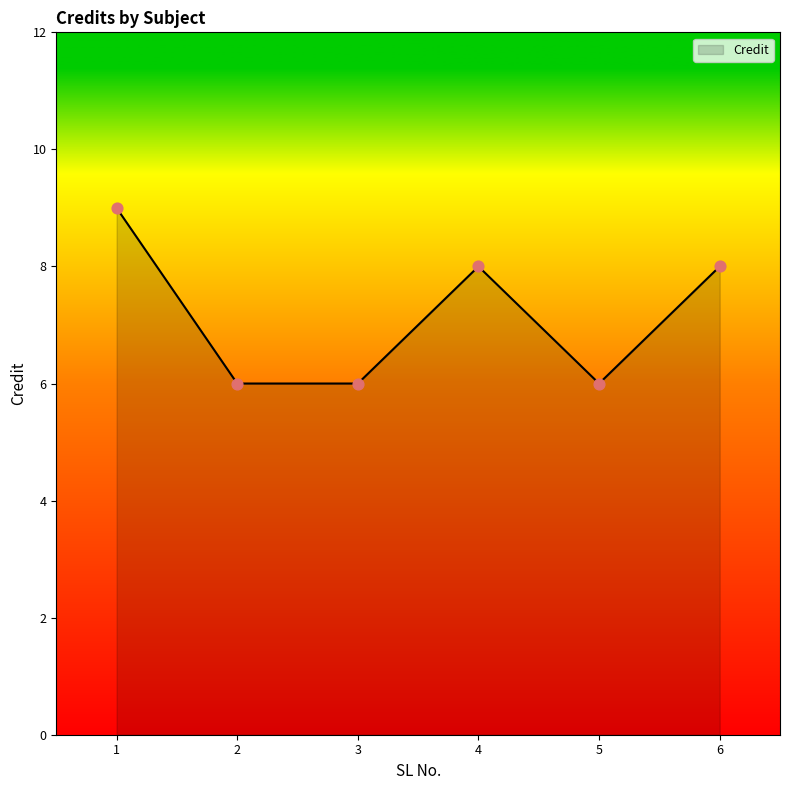

Which has a higher value, 2 or 1?

1